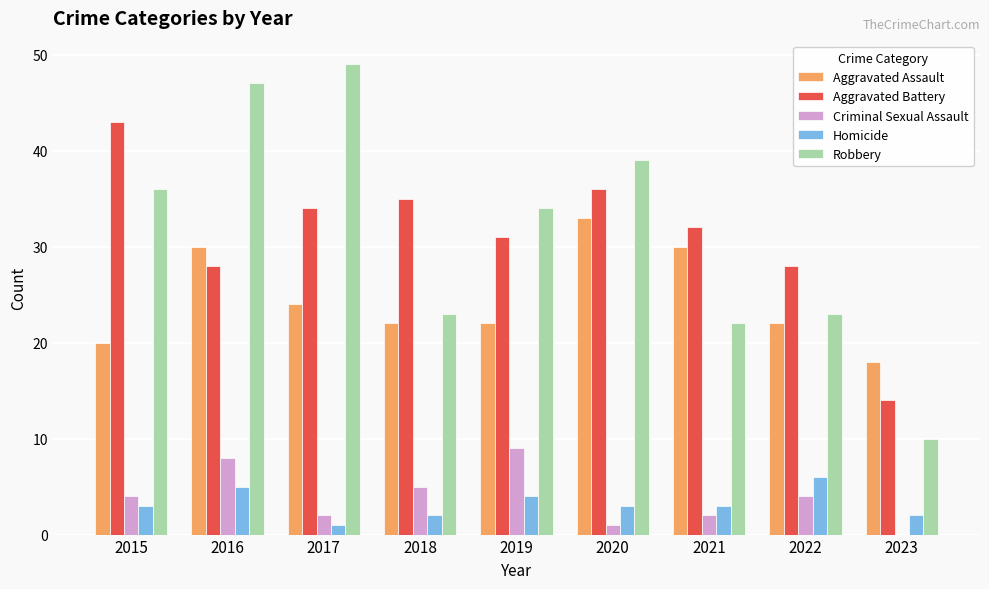

The value of Criminal Sexual Assault at 2019 is 9. True or false?

True